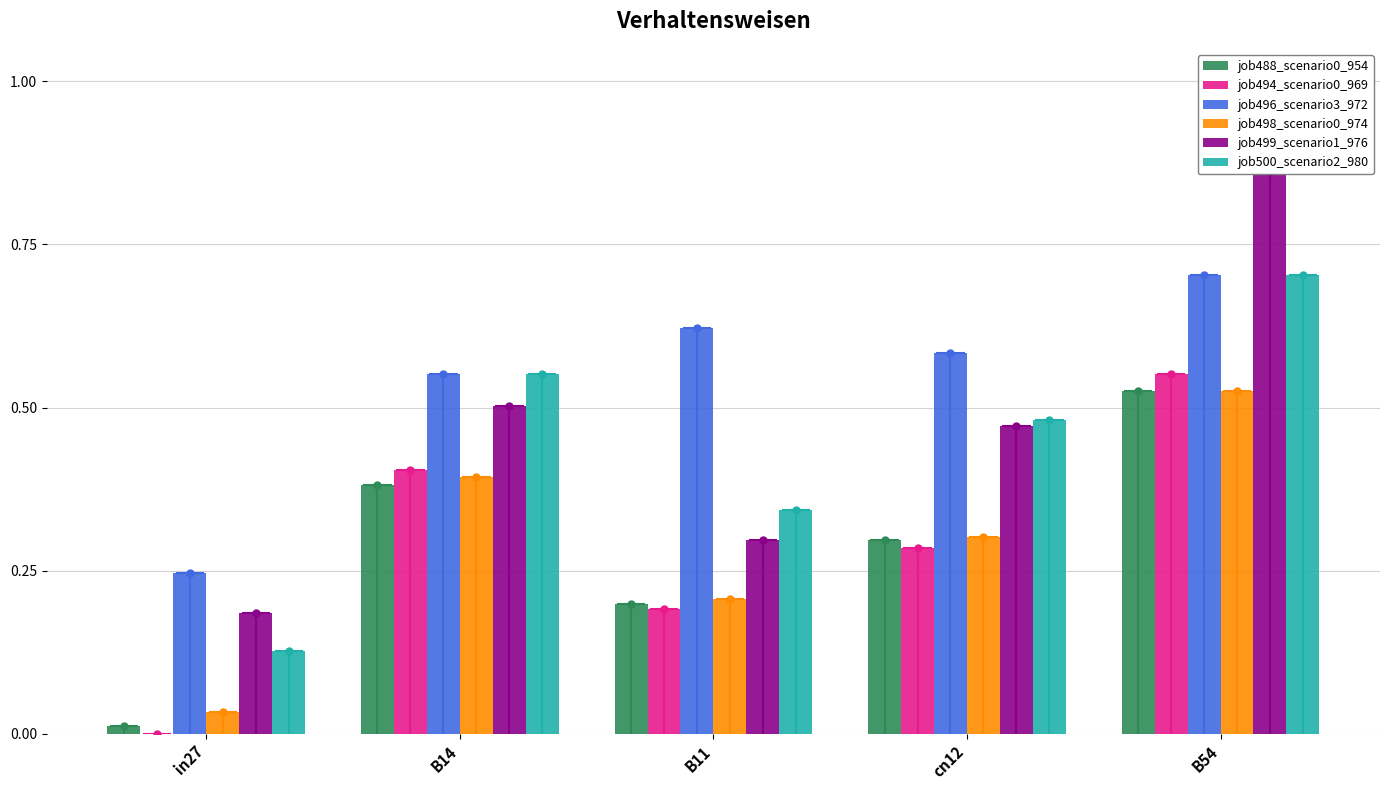

How many bars are there in each group?

6